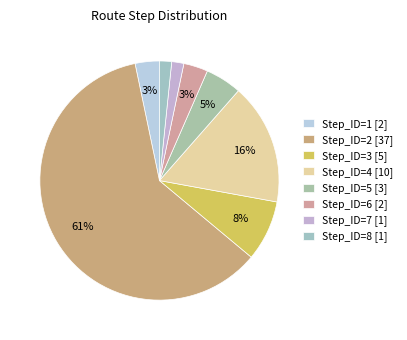

Count the number of slices in the pie.

8